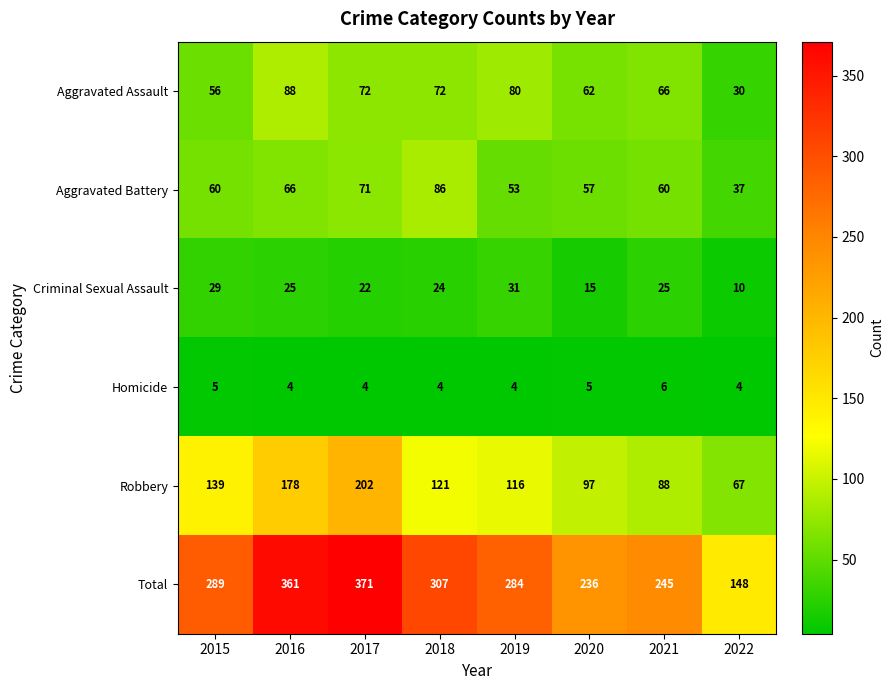

True or false: Robbery has a value of 202 at 2017.

True